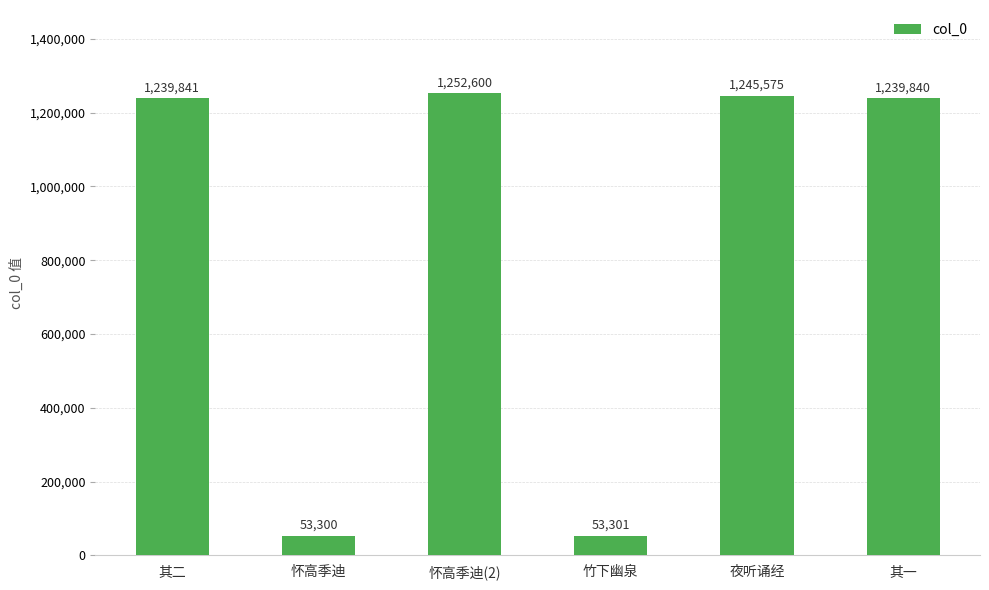

What is the change in value from 其二 to 其一?

-1